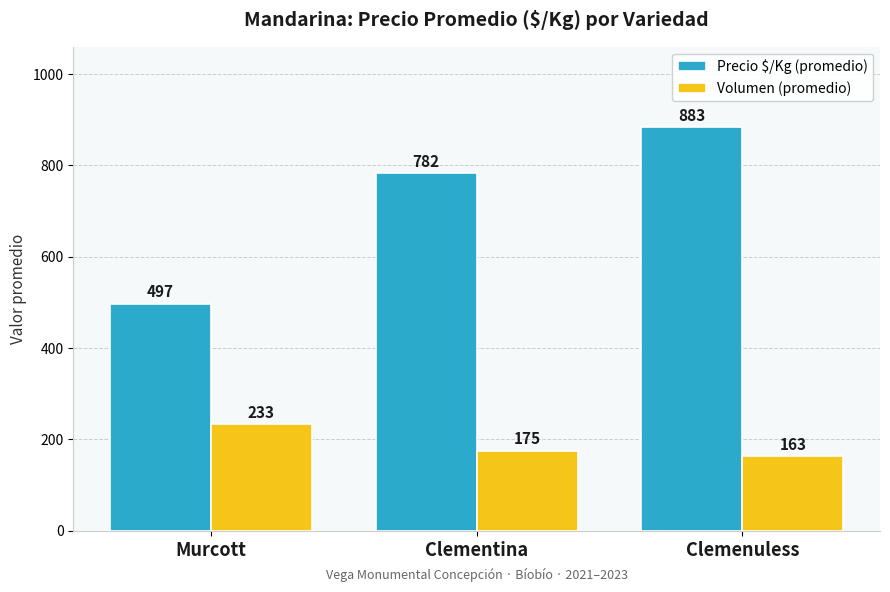

What position from the left is Murcott?

1